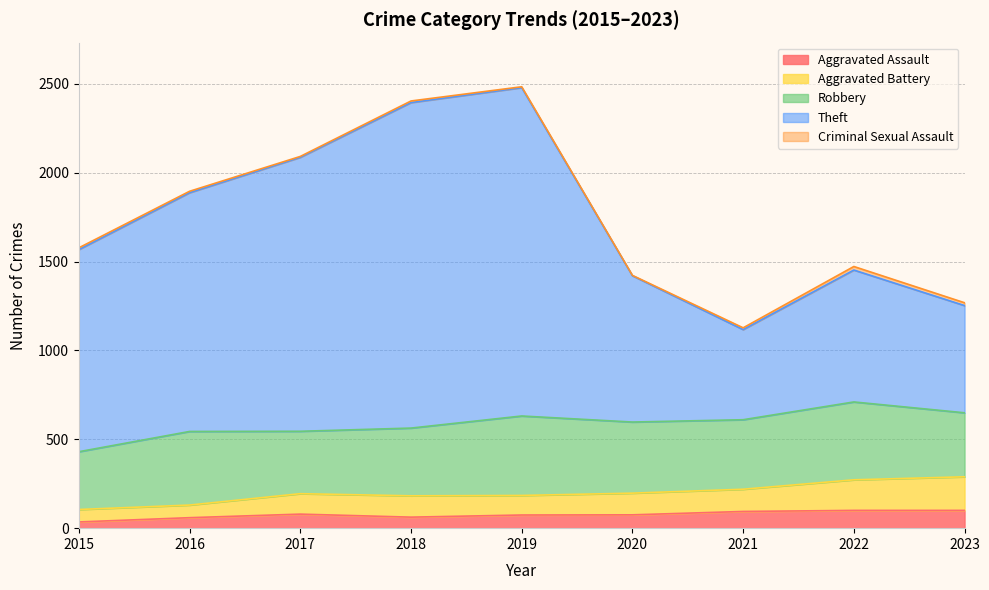

How many lines are shown in the chart?

5